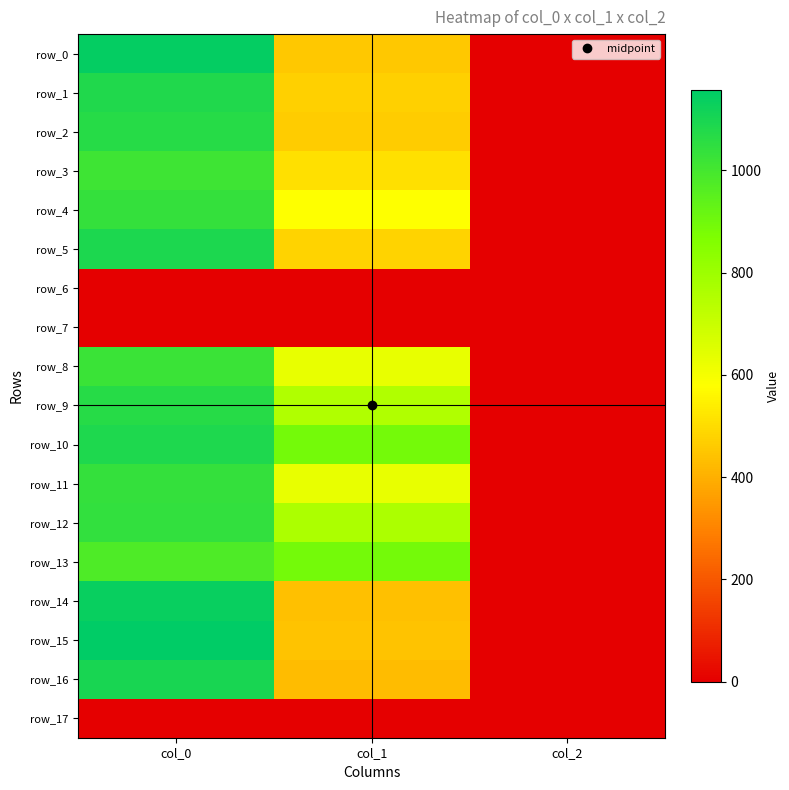

How many data points in row_12 are less than 766?

1